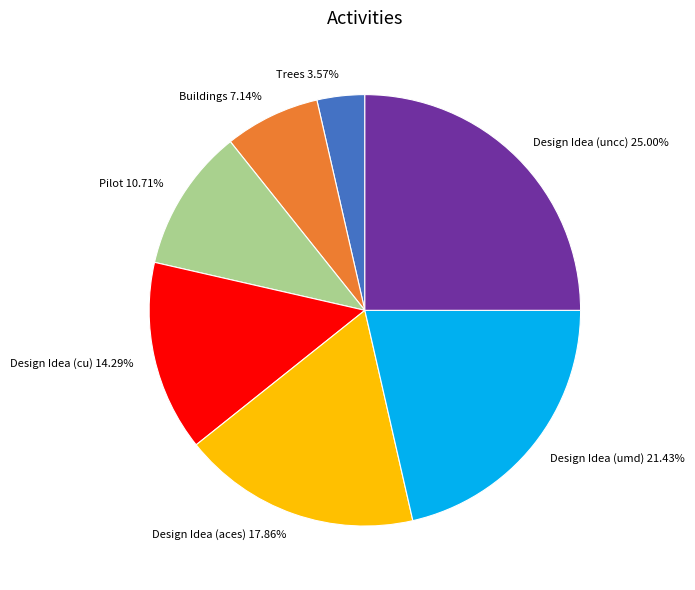

Between Trees and Design Idea (cu), which is larger?

Design Idea (cu)